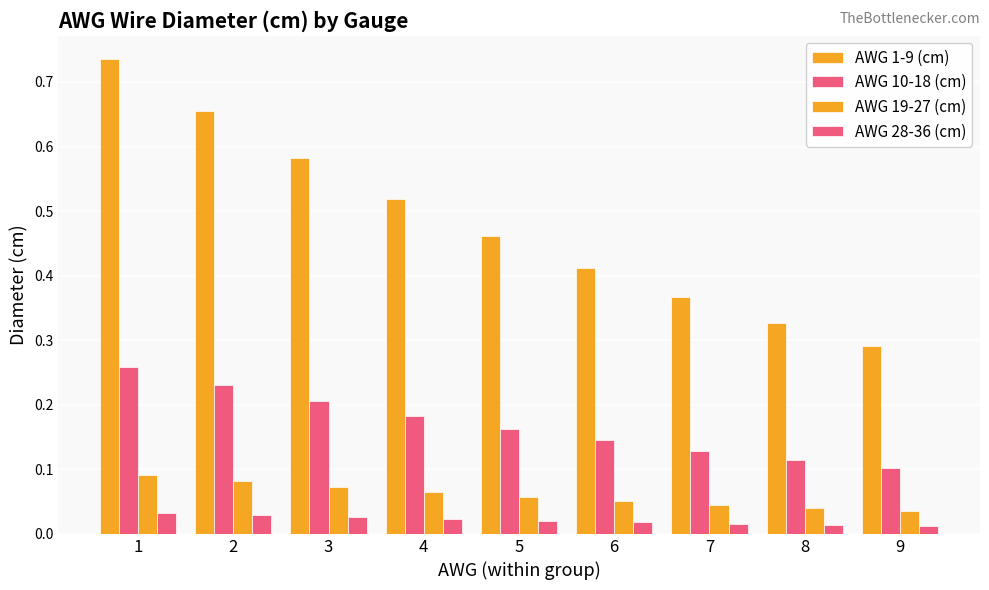

Count the number of categories in the chart.

9